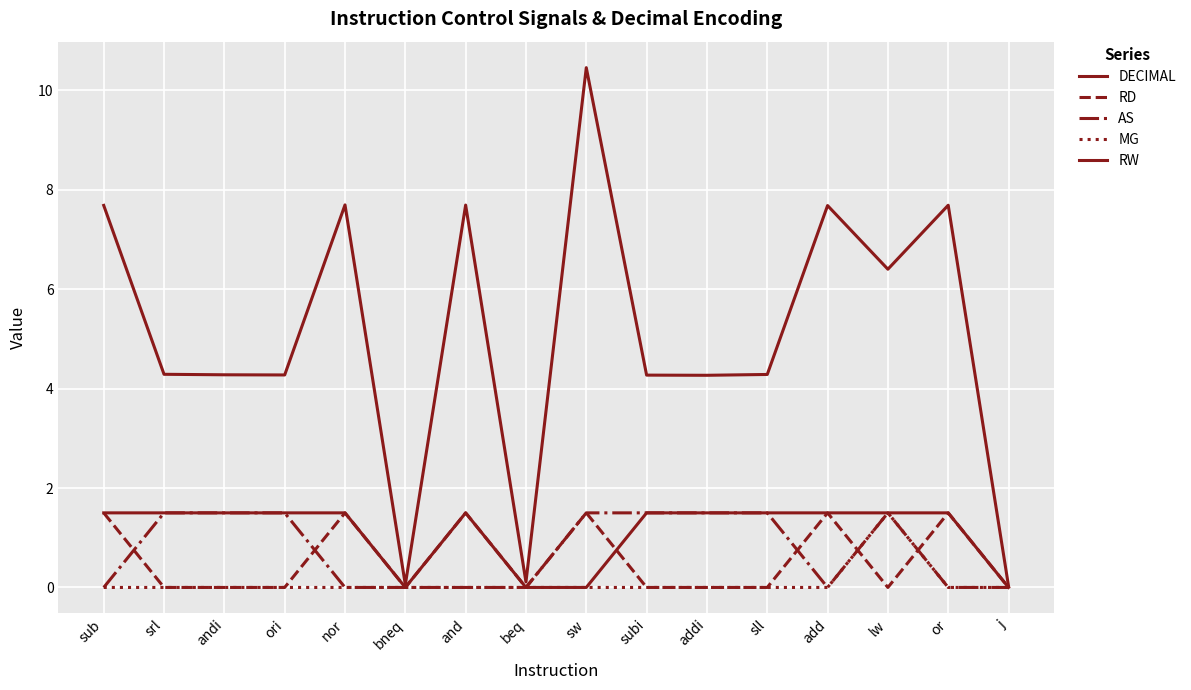

How many lines are shown in the chart?

5